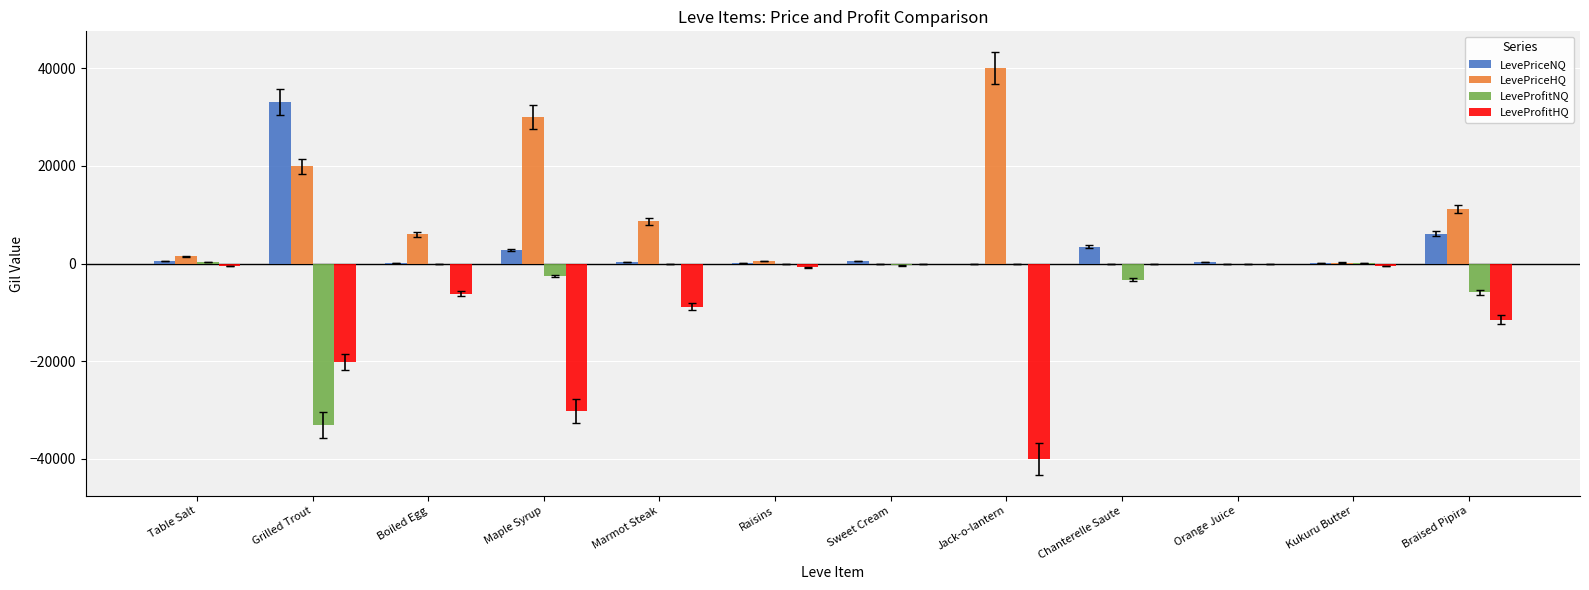

What is the total value across all series at Chanterelle Saute?

139.0